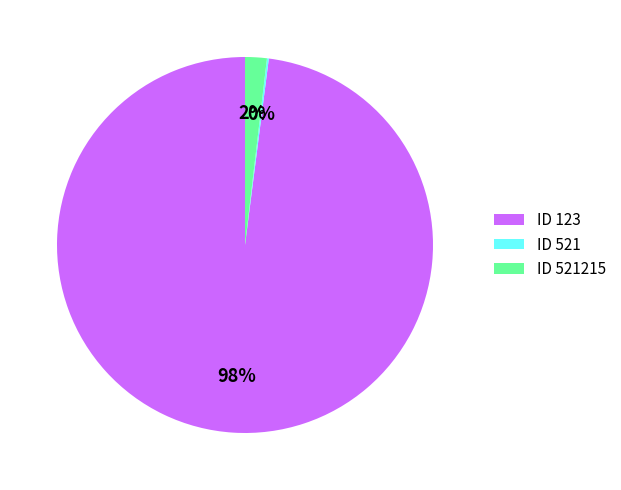

What is the largest slice in the pie chart?

ID 123